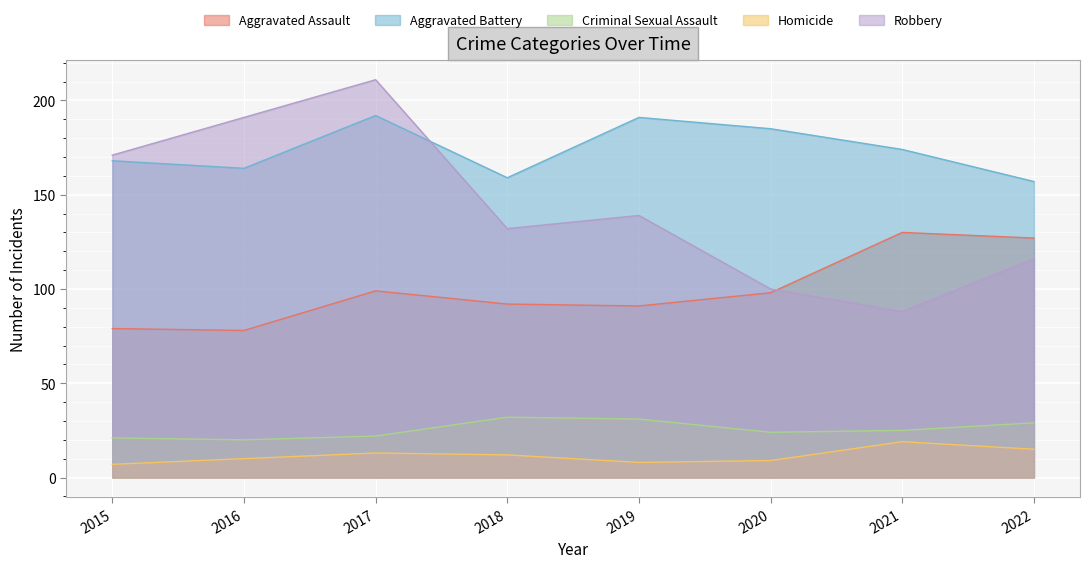

Rank the series at 2015 from highest to lowest value.

Robbery, Aggravated Battery, Aggravated Assault, Criminal Sexual Assault, Homicide